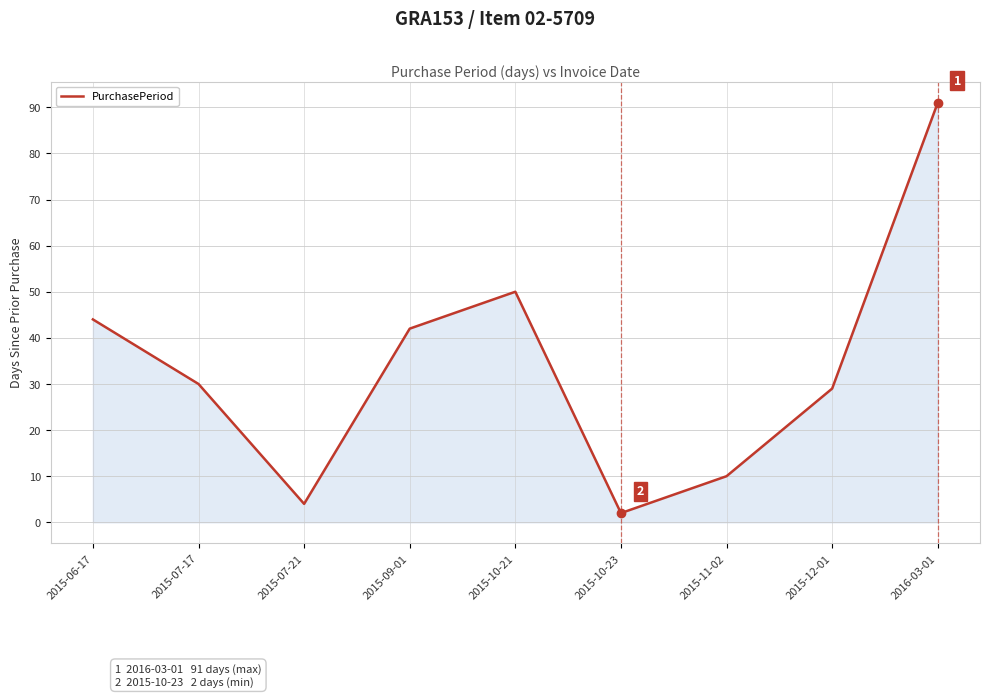

At which category does the chart reach its minimum across all series?

2015-10-23